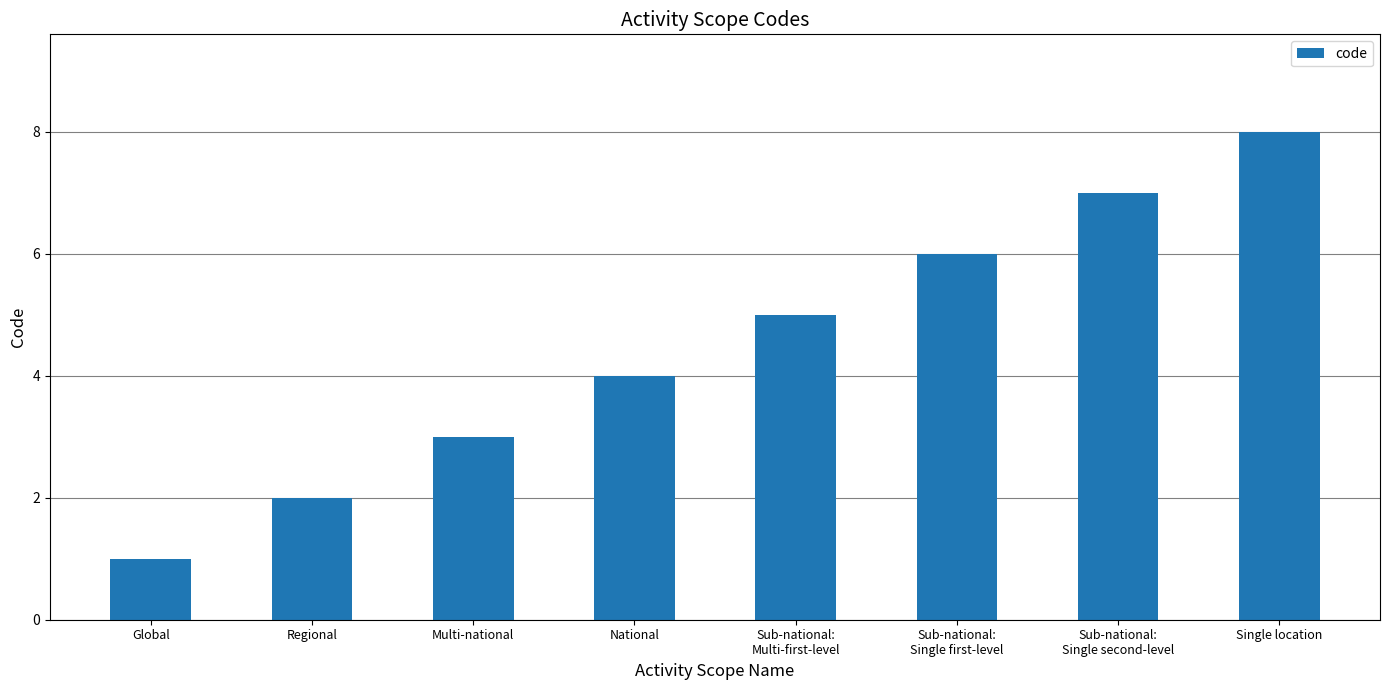

How many distinct data groups are displayed?

1